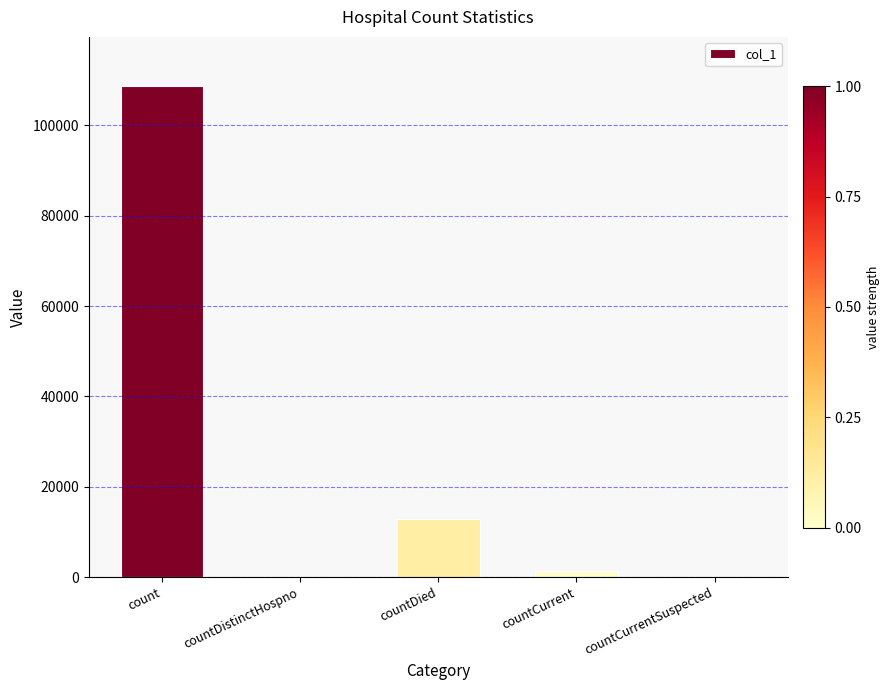

What is the change in value from countCurrent to countCurrentSuspected?

-1360